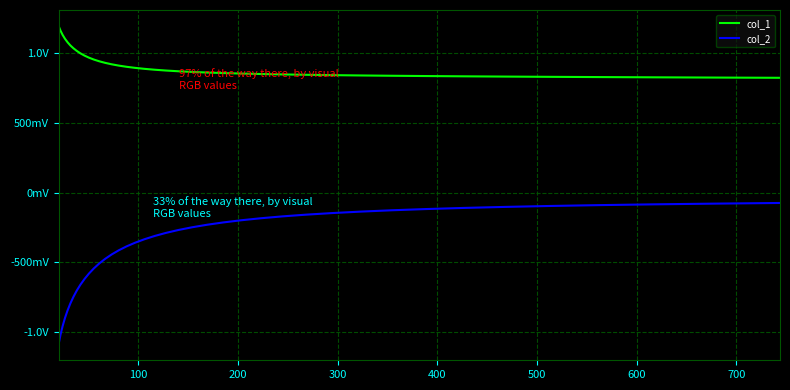

Does the chart have visible grid lines?

Yes